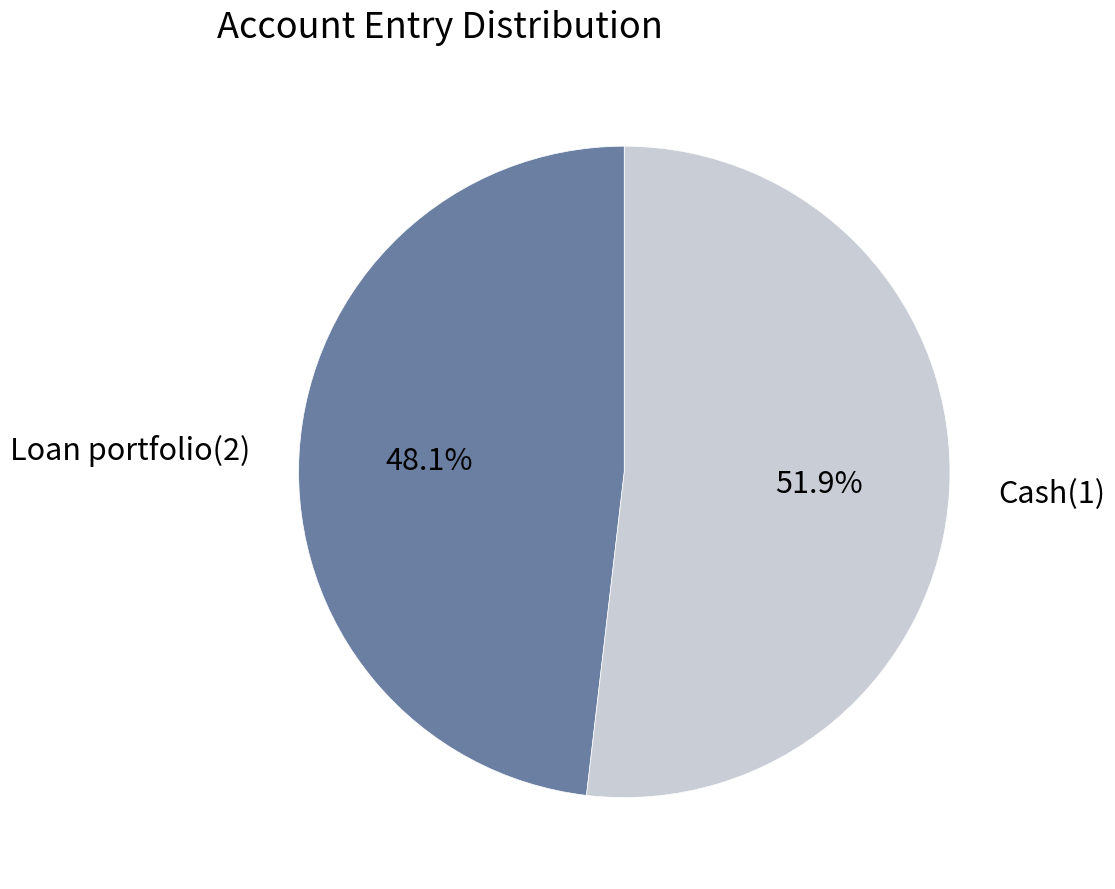

The Cash(1) slice represents 46% of the pie. True or false?

False